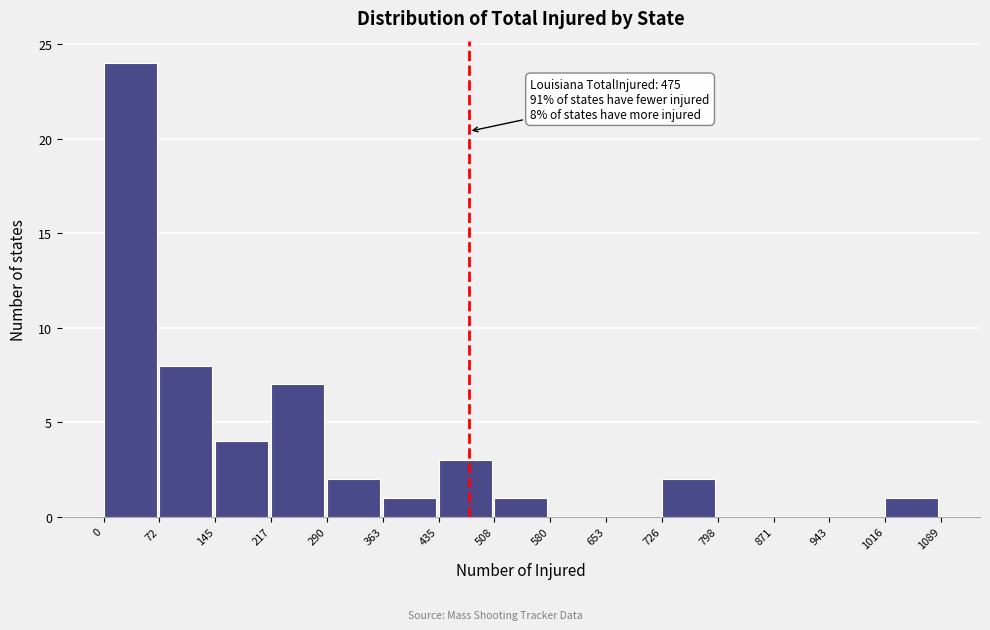

Which range on the x-axis has the tallest bar?

0 to 72